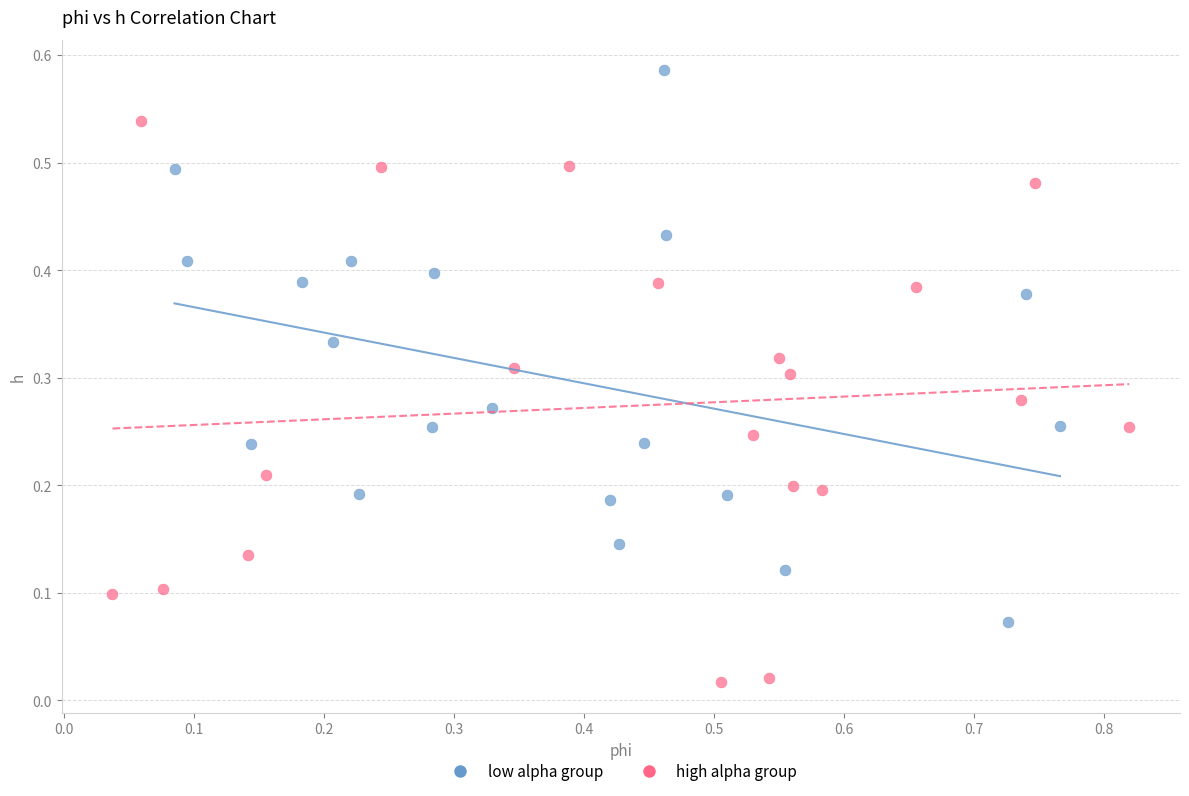

Which series contains the highest Y value?

low alpha group